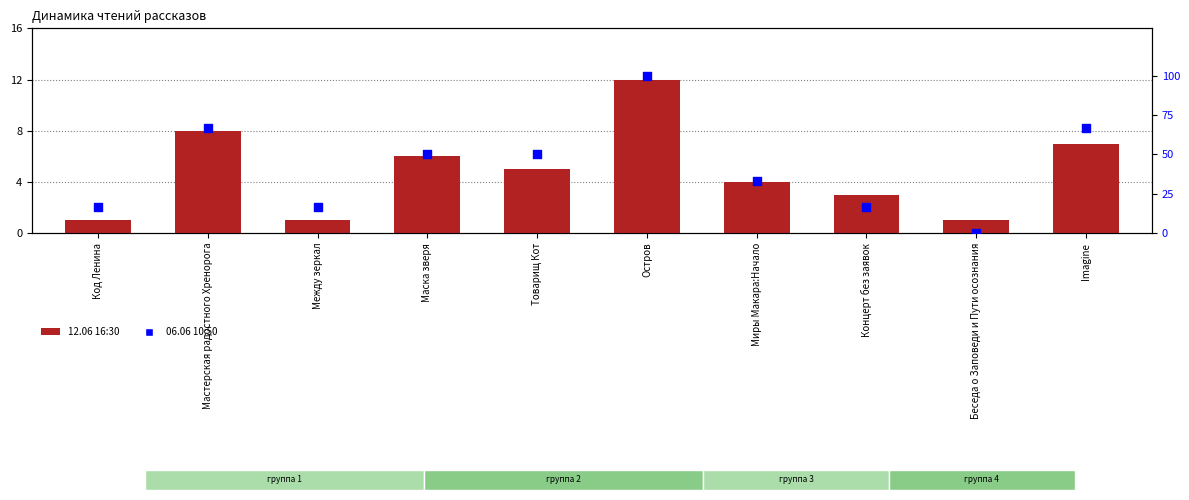

Which series contains the lowest Y value?

06.06 10:50